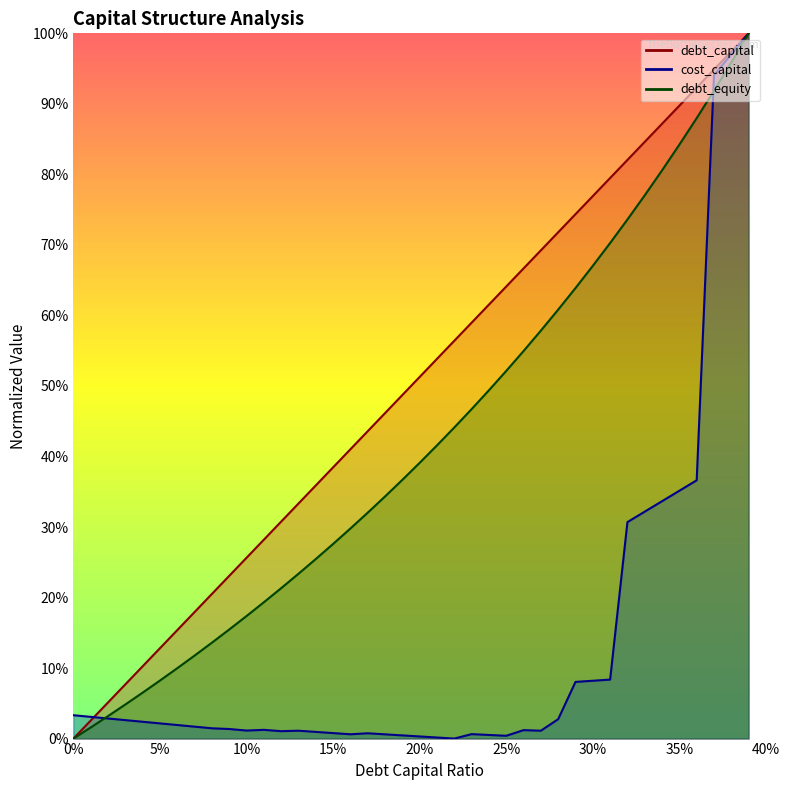

What is the approximate value of debt_capital at 0.36?

0.9